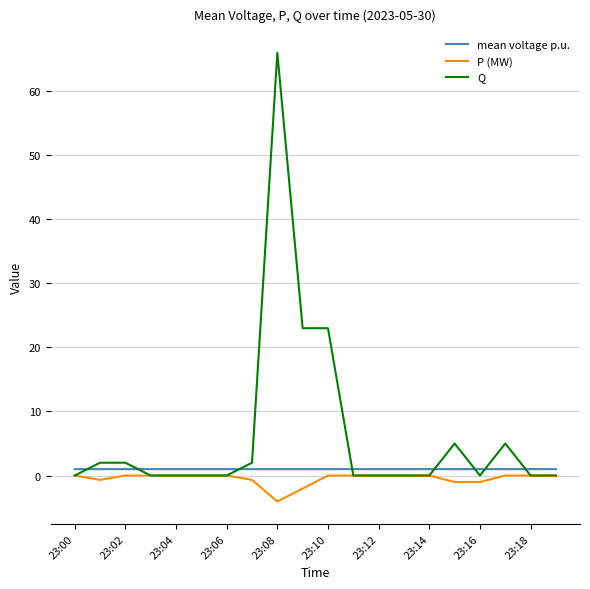

What is the minimum value for P (MW)?

-4.1